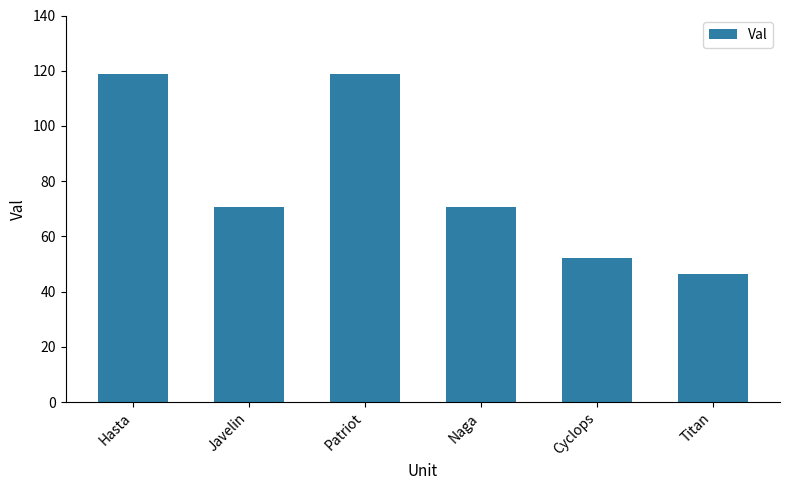

What is the sum of all values?

477.9